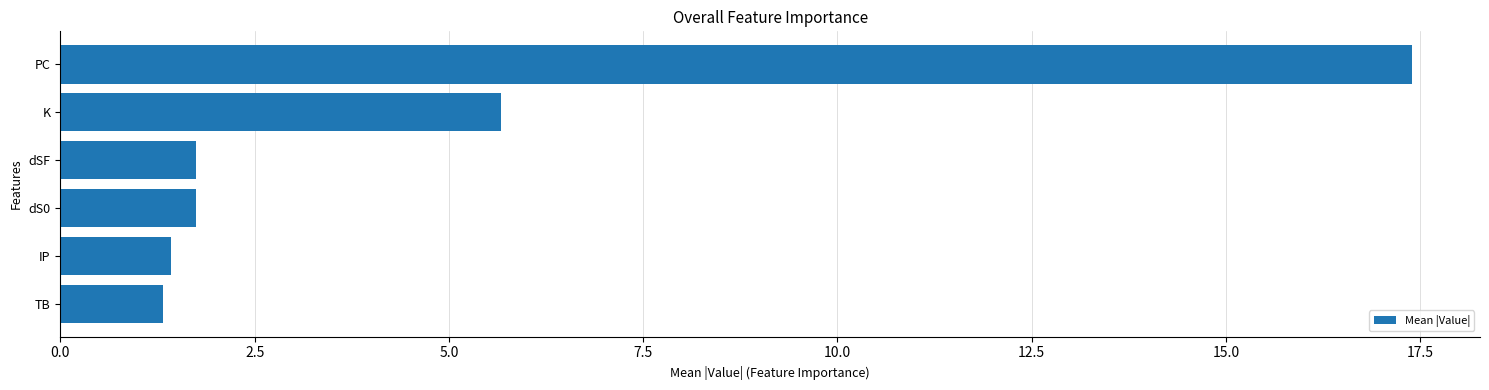

What is the sum of all values?

29.3